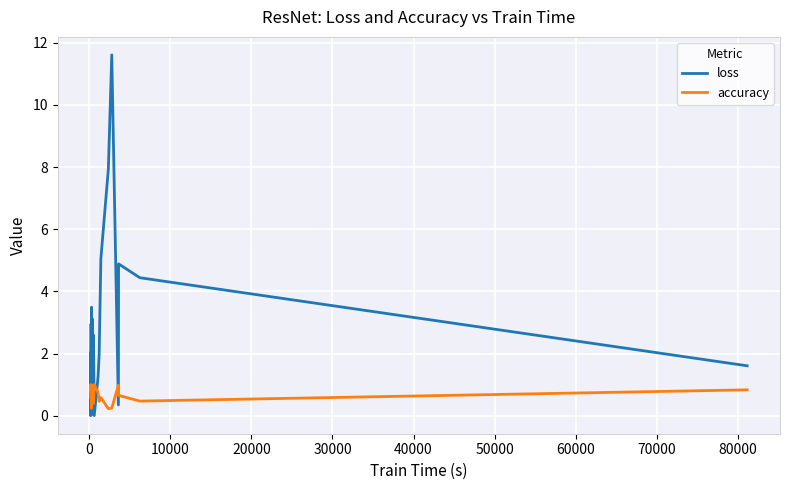

Rank the series by their maximum value, from lowest to highest.

accuracy, loss